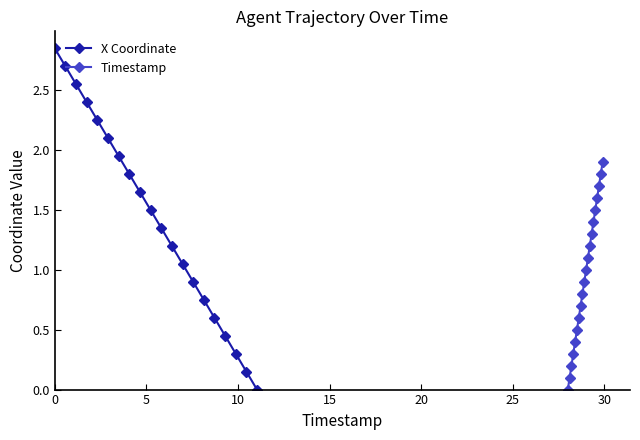

What is the highest value of the Timestamp series?

1.9